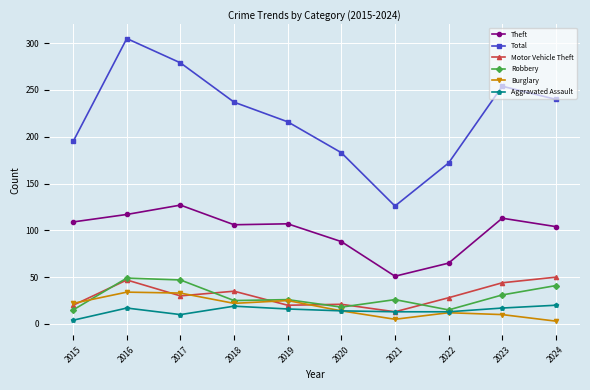

How many lines are shown in the chart?

6